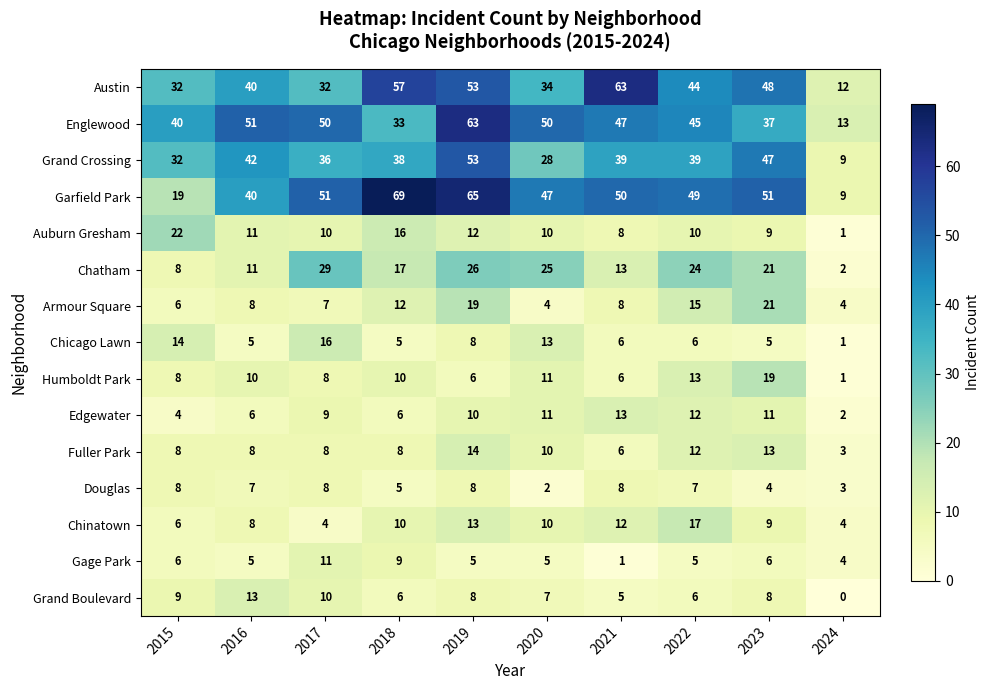

At how many categories does at least one series exceed 3?

10